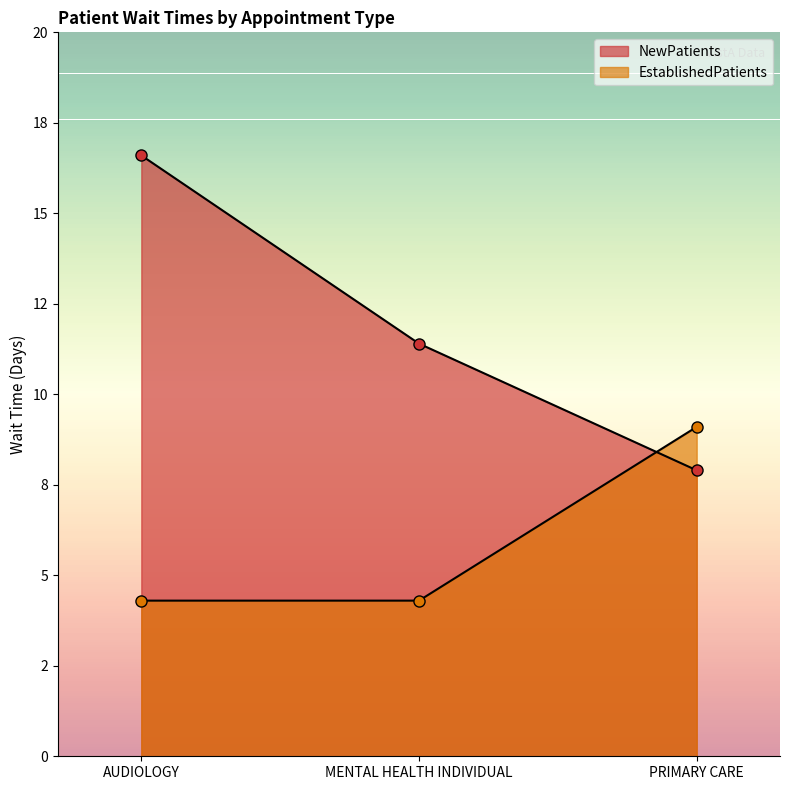

Is the value of NewPatients at MENTAL HEALTH INDIVIDUAL greater than the value of EstablishedPatients at MENTAL HEALTH INDIVIDUAL?

Yes